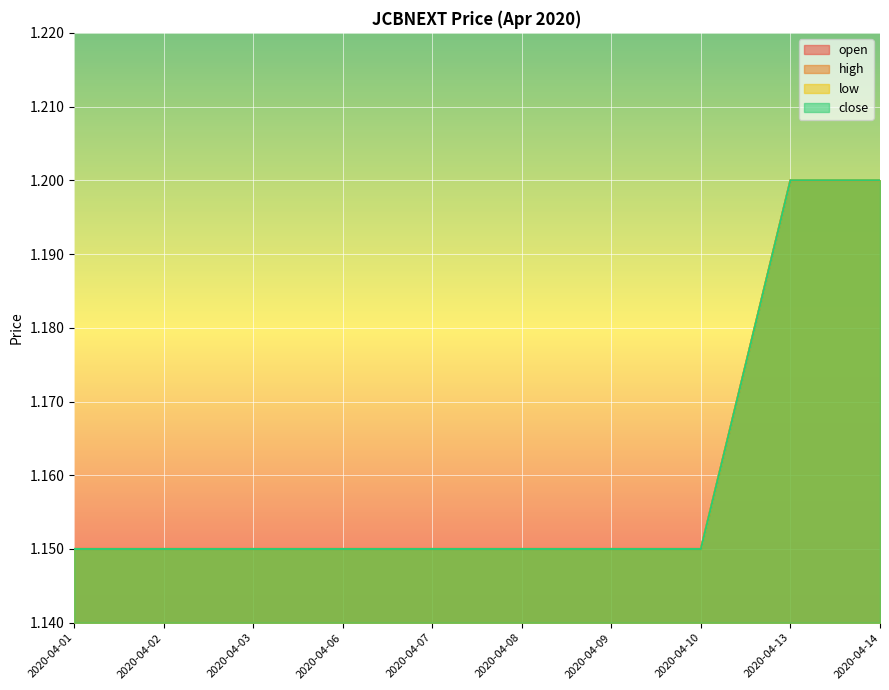

True or false: close and open cross at least once.

False